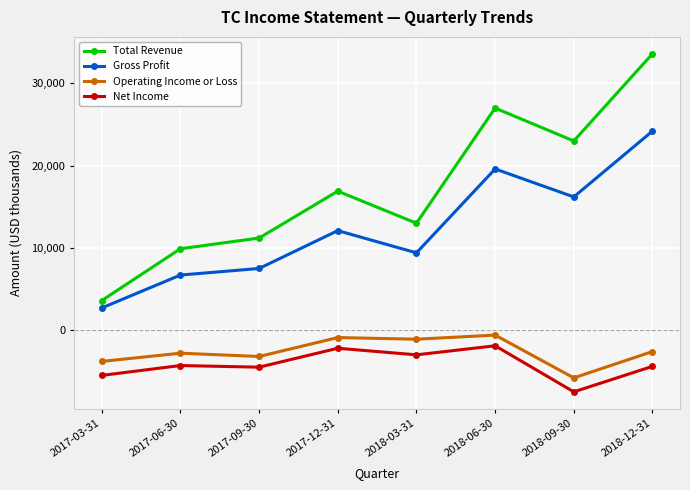

At which category is the sum across all series the highest?

2018-12-31